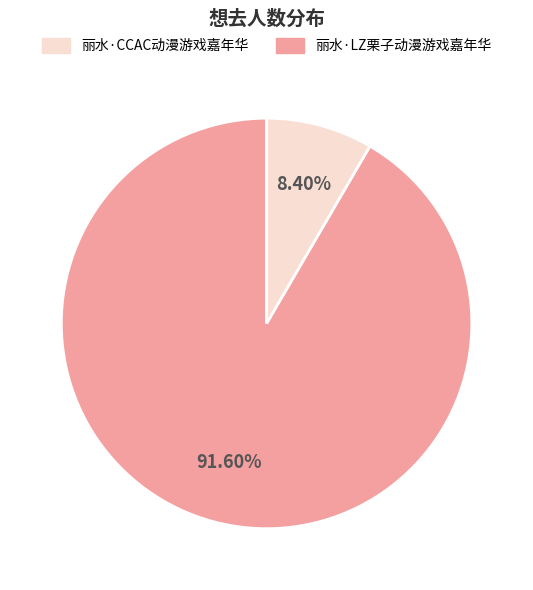

Does any single category account for the majority?

Yes